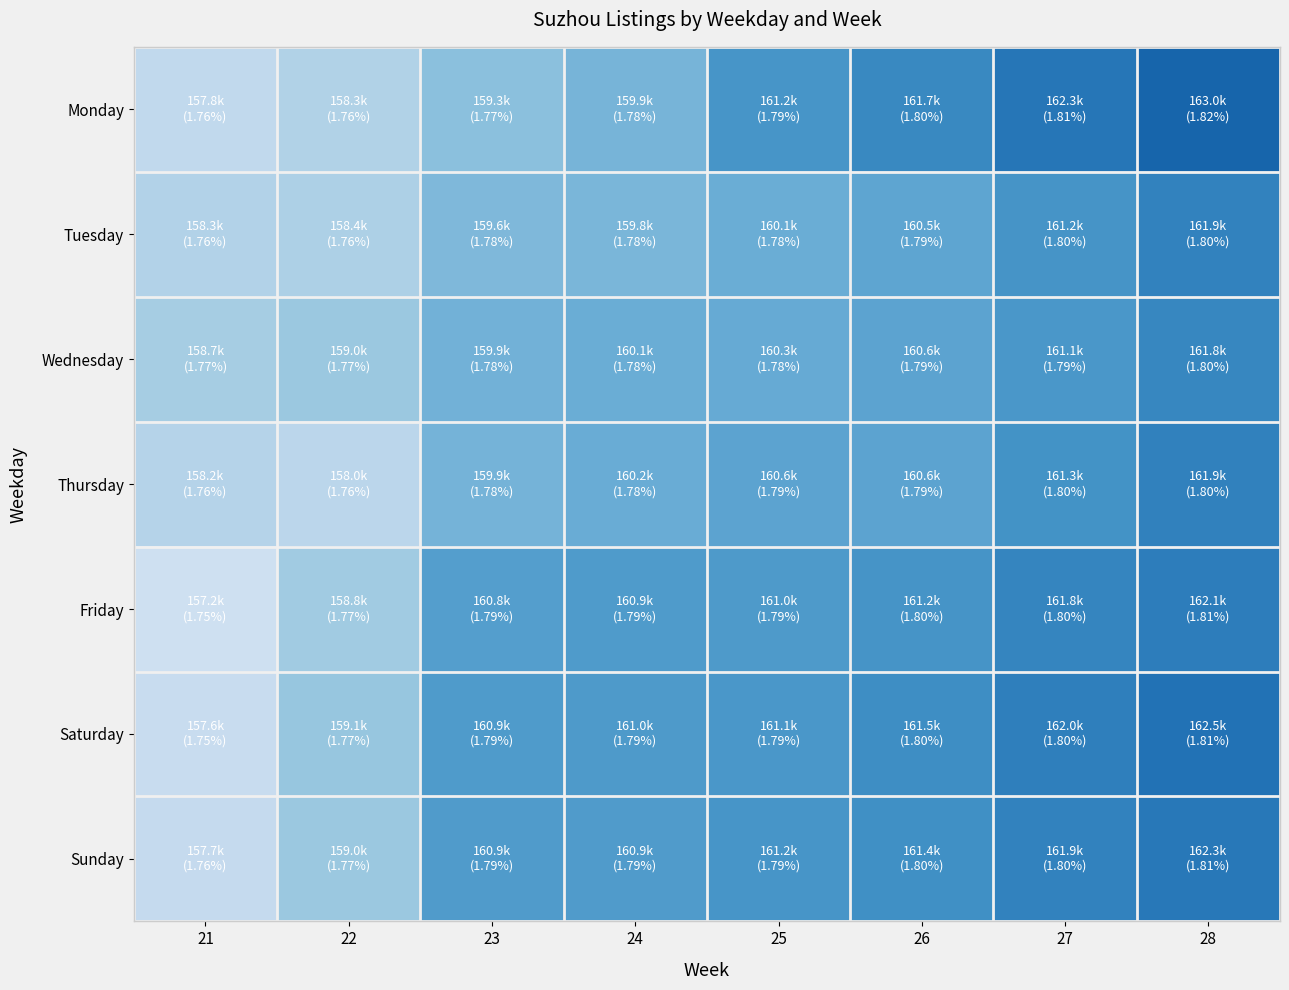

Which series has the largest range (max minus min)?

Monday